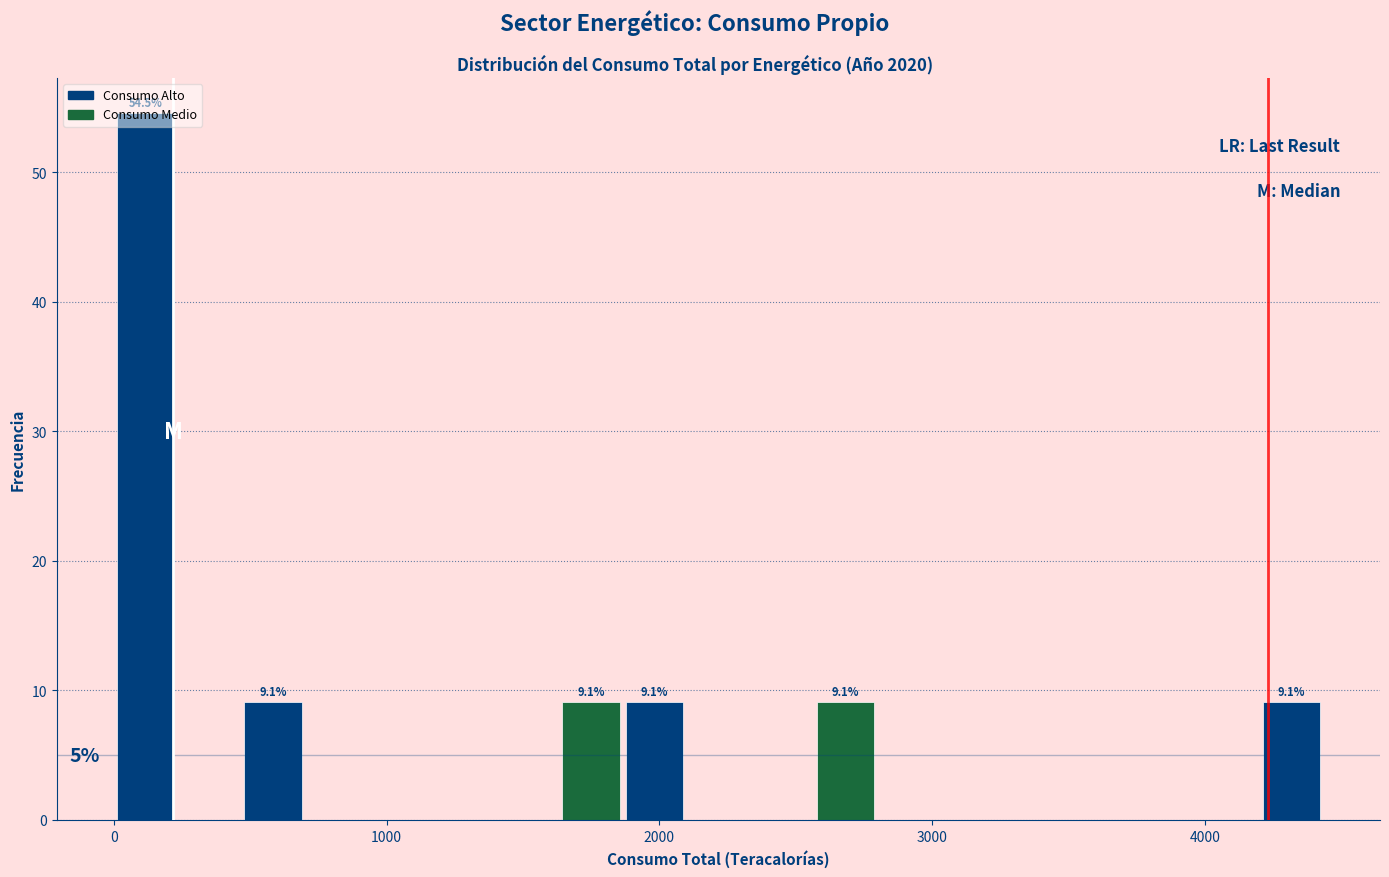

Around what value on the x-axis is the tallest bar? Give the approximate position of its centre, as read against the axis.

100